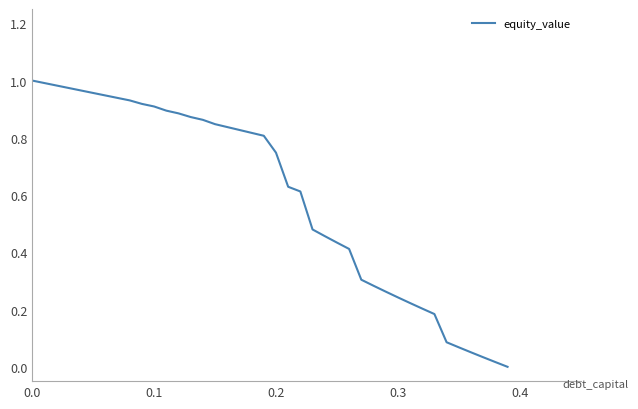

Reading right to left, extract all data points from this chart.

0.0	0.0	0.0	0.1	0.1	0.1	0.2	0.2	0.2	0.2	0.3	0.3	0.3	0.4	0.4	0.5	0.5	0.6	0.6	0.7	0.8	0.8	0.8	0.8	0.8	0.9	0.9	0.9	0.9	0.9	0.9	0.9	0.9	0.9	1.0	1.0	1.0	1.0	1.0	1.0